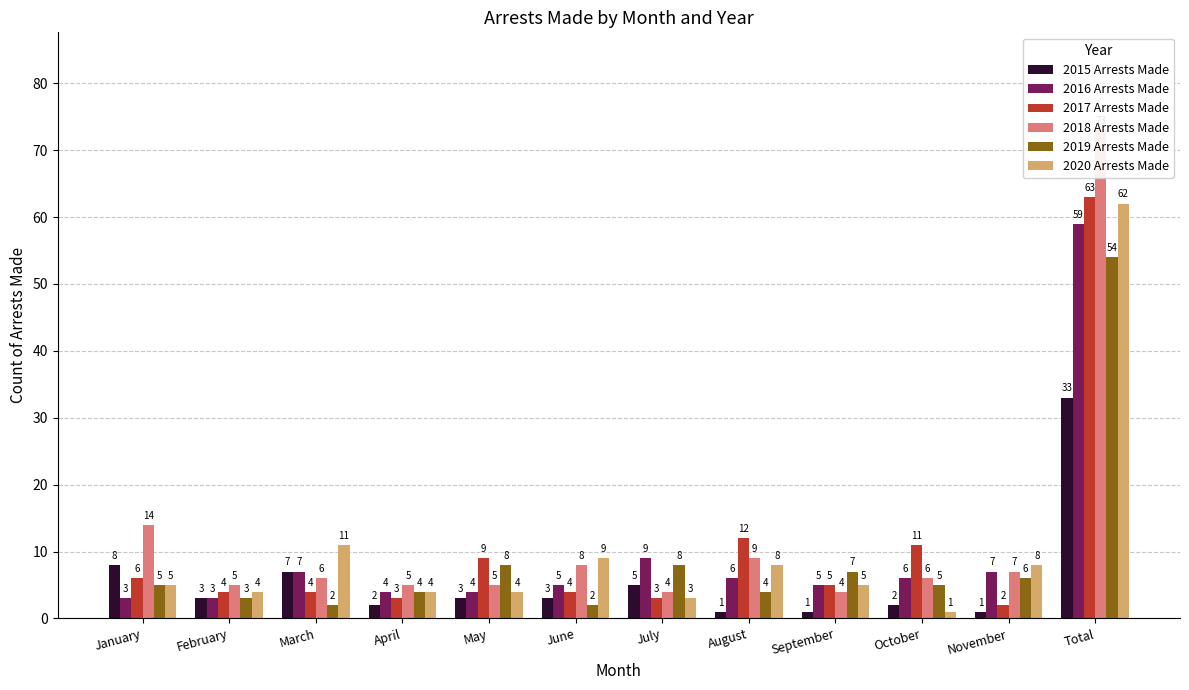

True or false: 2017 Arrests Made has a value of 4 at March.

True